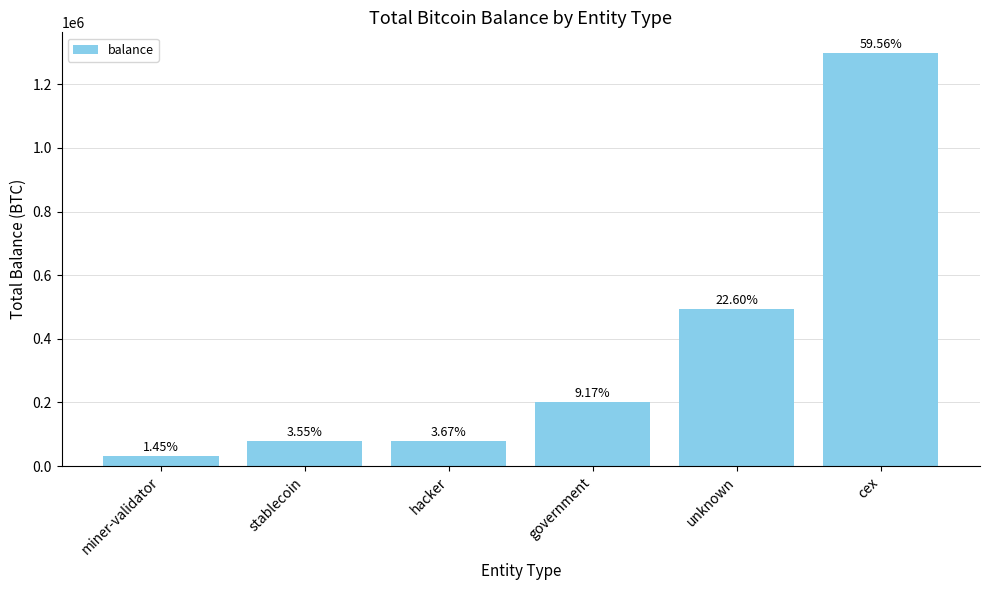

Is it true that the value at miner-validator is 17428.6?

False